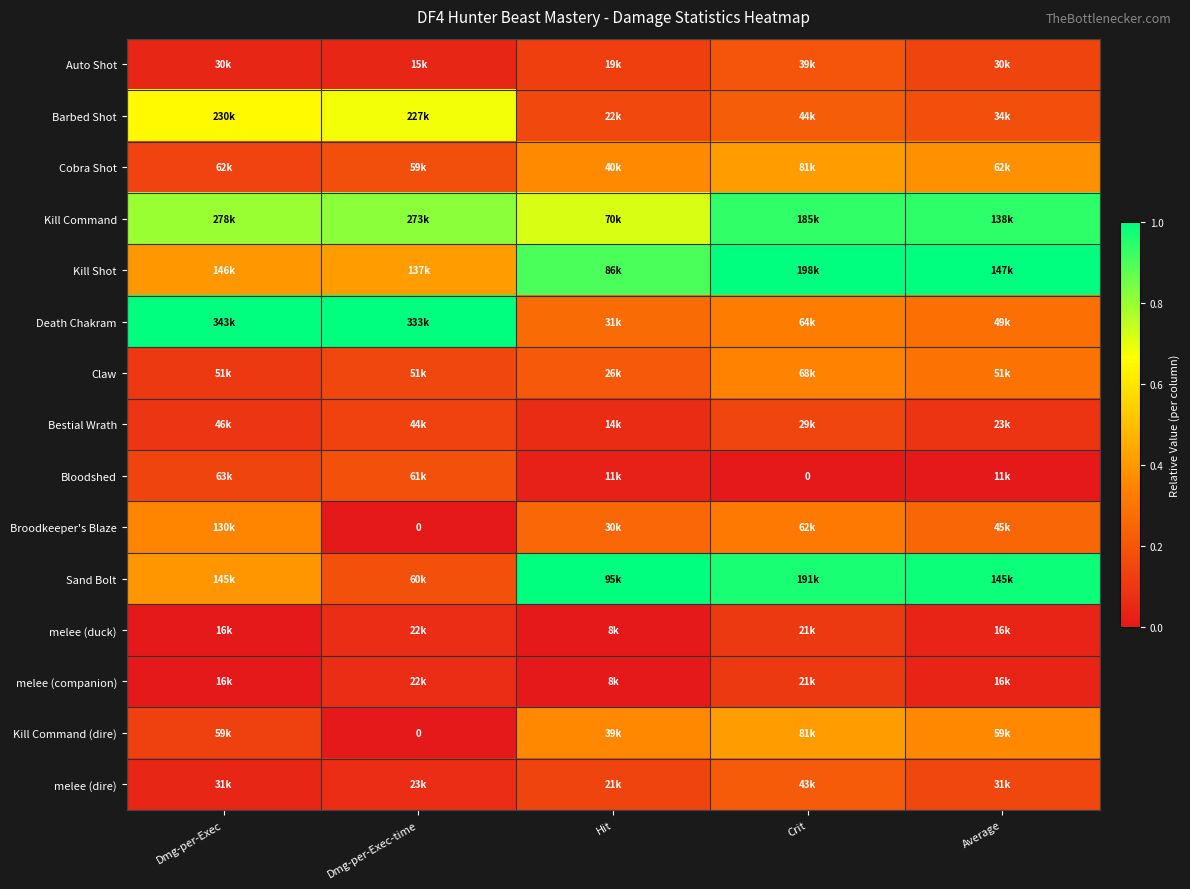

Is it true that Auto Shot equals 0.0 at Dmg-per-Exec?

False